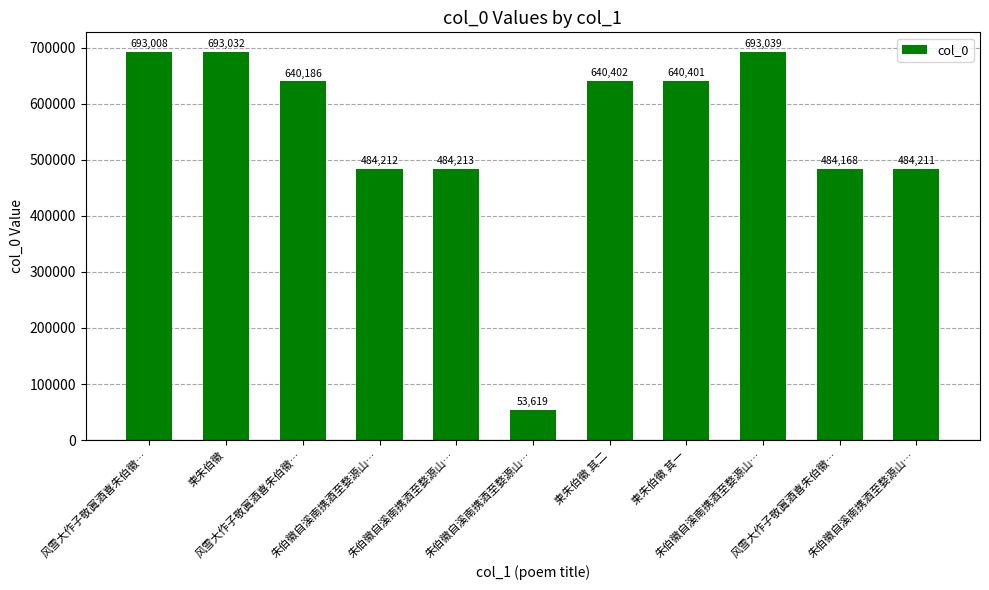

Count the number of categories in the chart.

11